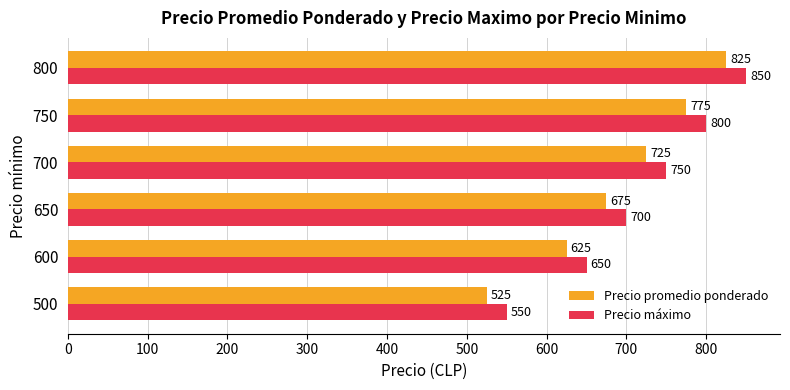

Rank the series by their average value, from lowest to highest.

Precio promedio ponderado, Precio máximo